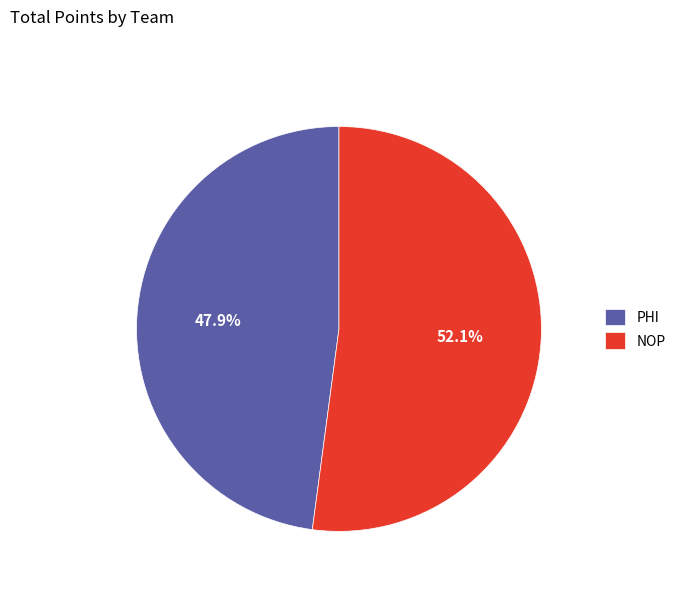

How much of the chart is everything except PHI?

52.1%